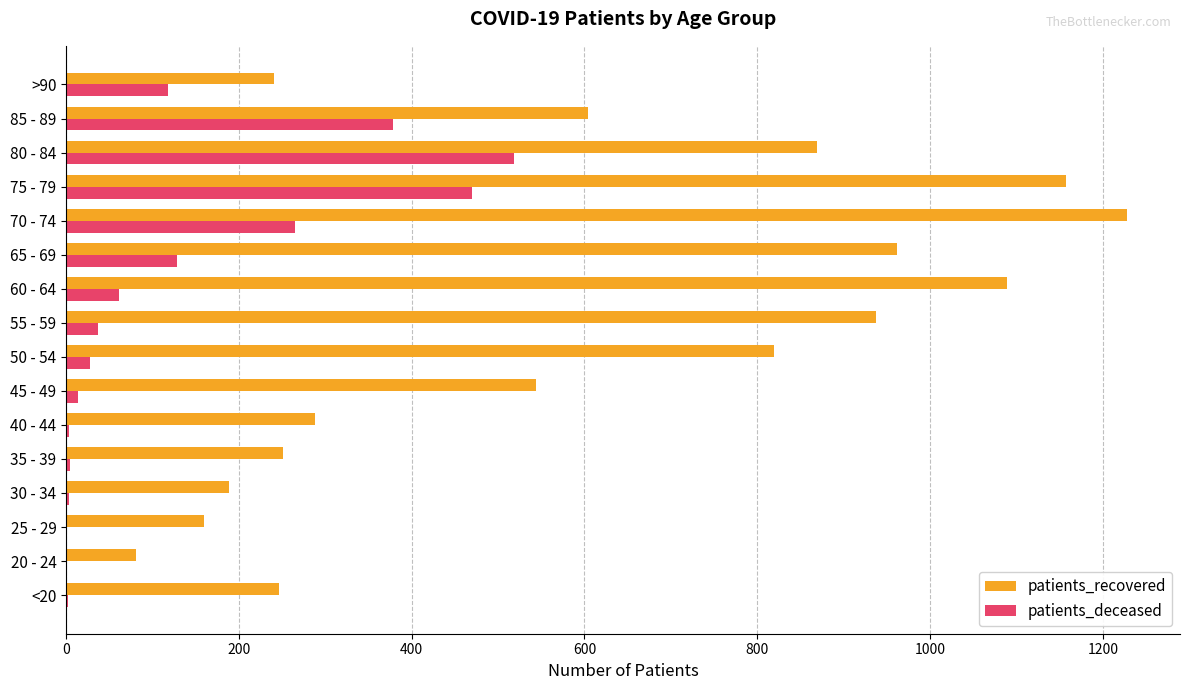

Where is patients_recovered nearest to the value 654?

85 - 89